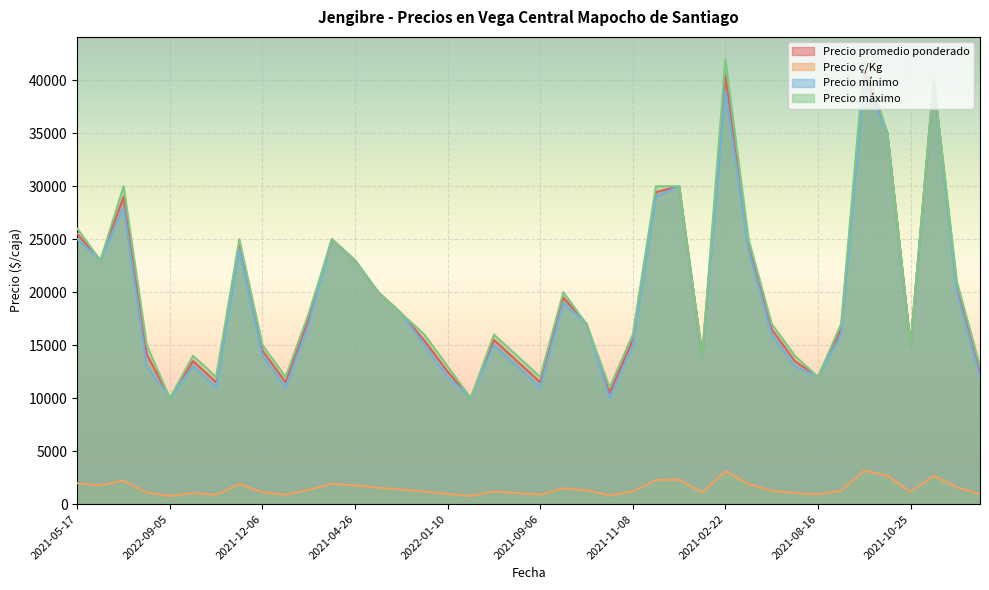

At 2022-04-18, list the series in order from largest to smallest.

Precio máximo, Precio promedio ponderado, Precio mínimo, Precio ç/Kg